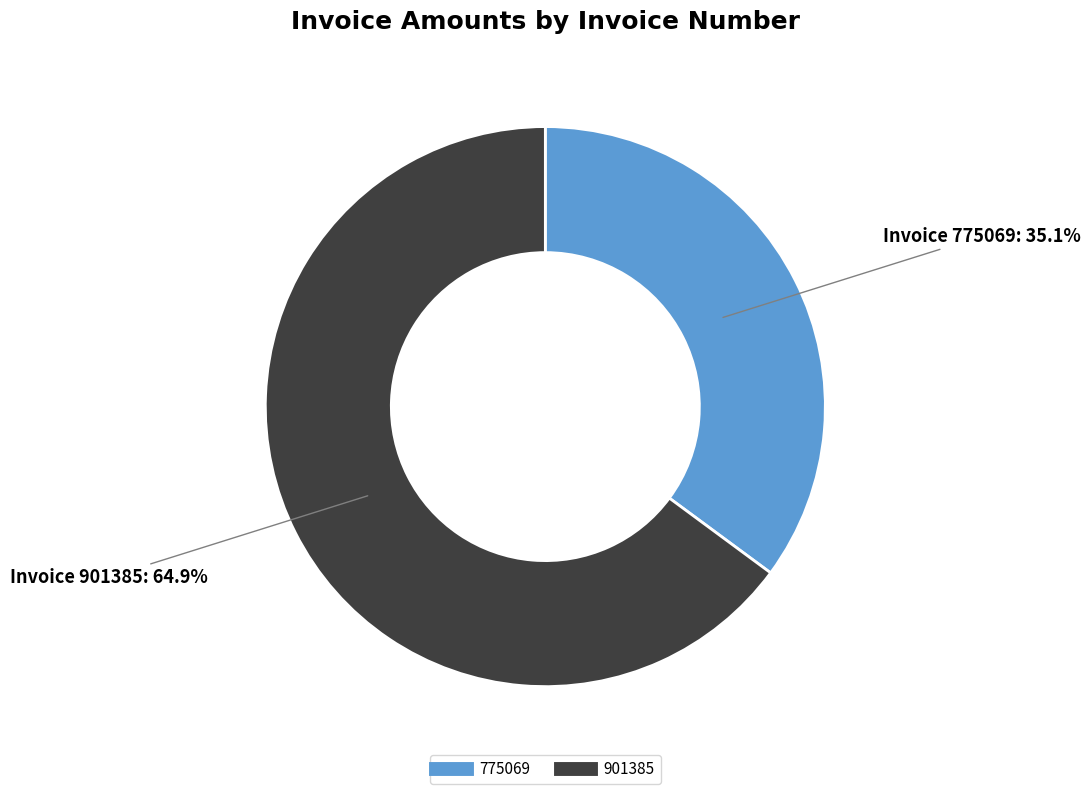

What is the smallest slice in the pie chart?

775069